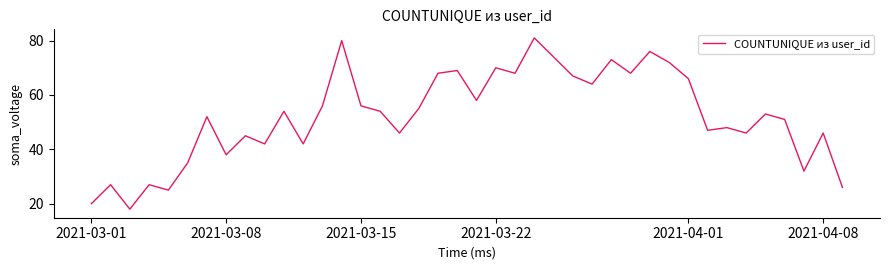

What is the difference between the maximum and minimum values?

63